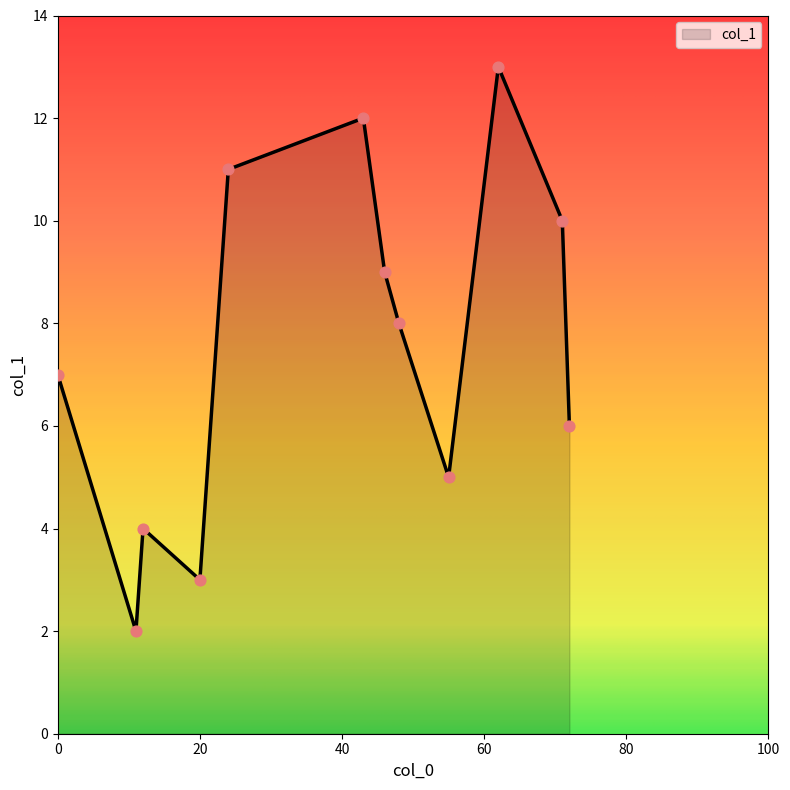

What is the greatest value displayed?

13